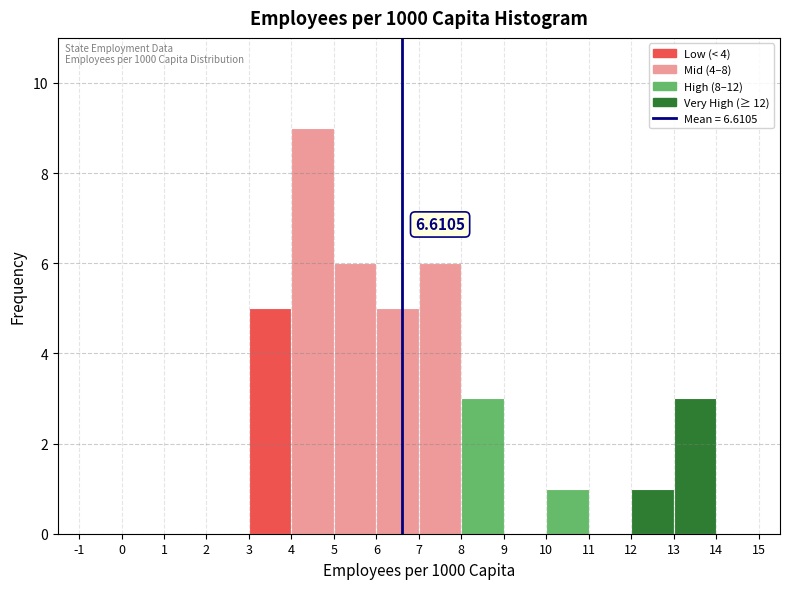

Which range on the x-axis has the tallest bar?

4 to 5